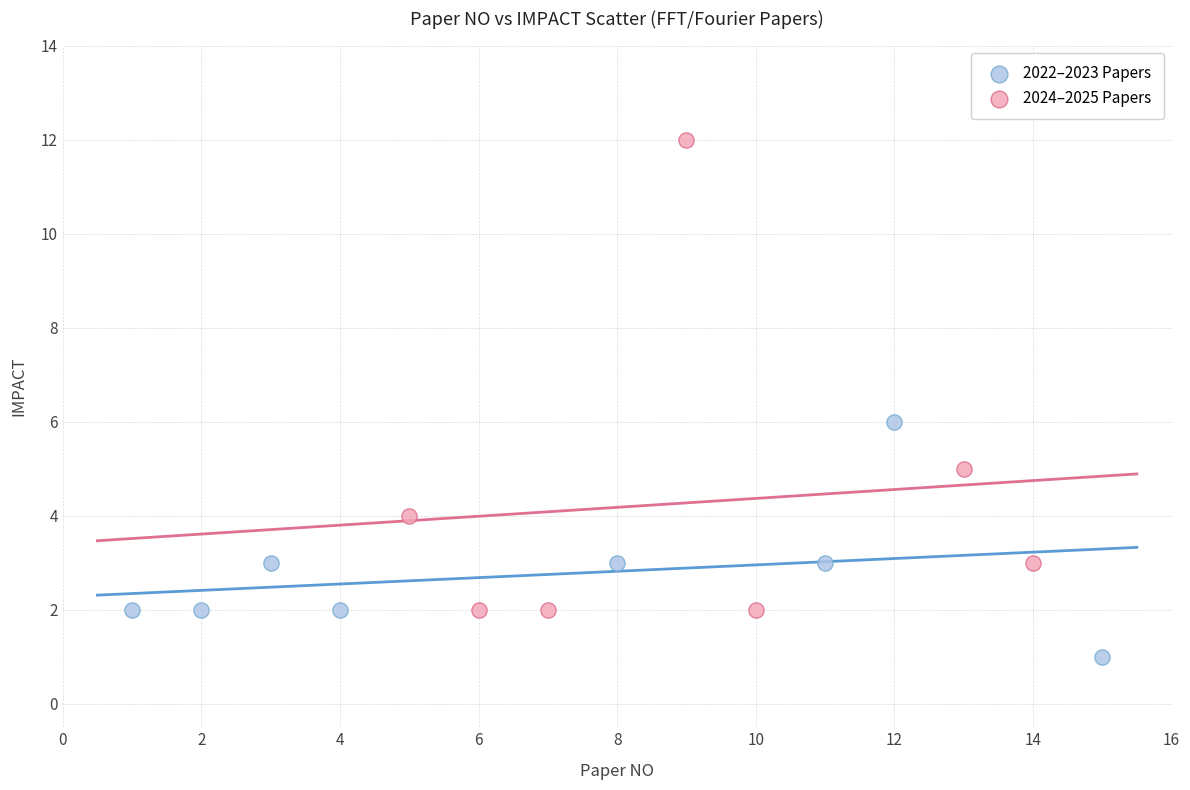

Which series has the widest spread of Y values?

2024–2025 Papers